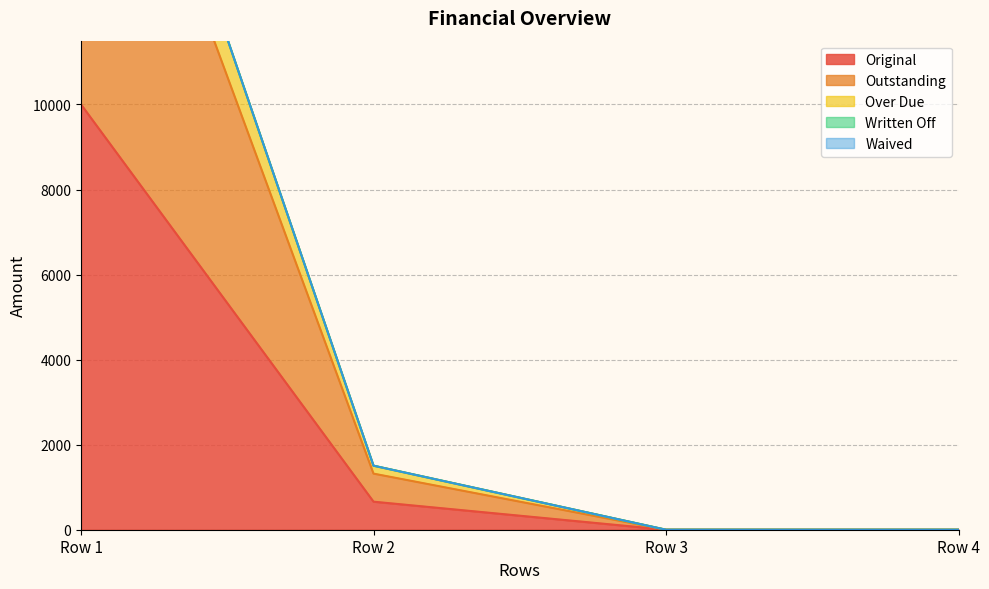

Which category has the highest value in the Original series?

Row 1